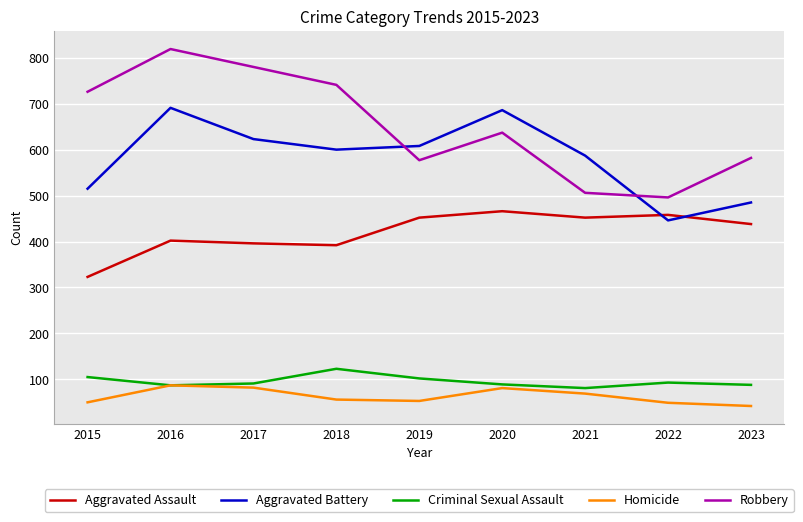

Which label corresponds to the largest value in the chart?

2016